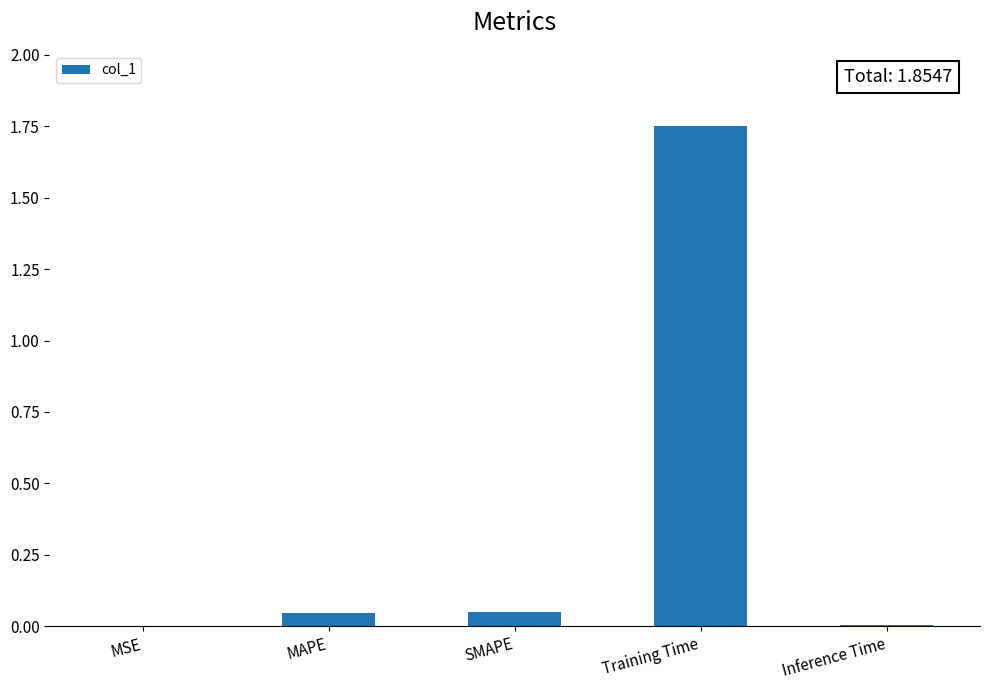

Which has a higher value, MAPE or Training Time?

Training Time